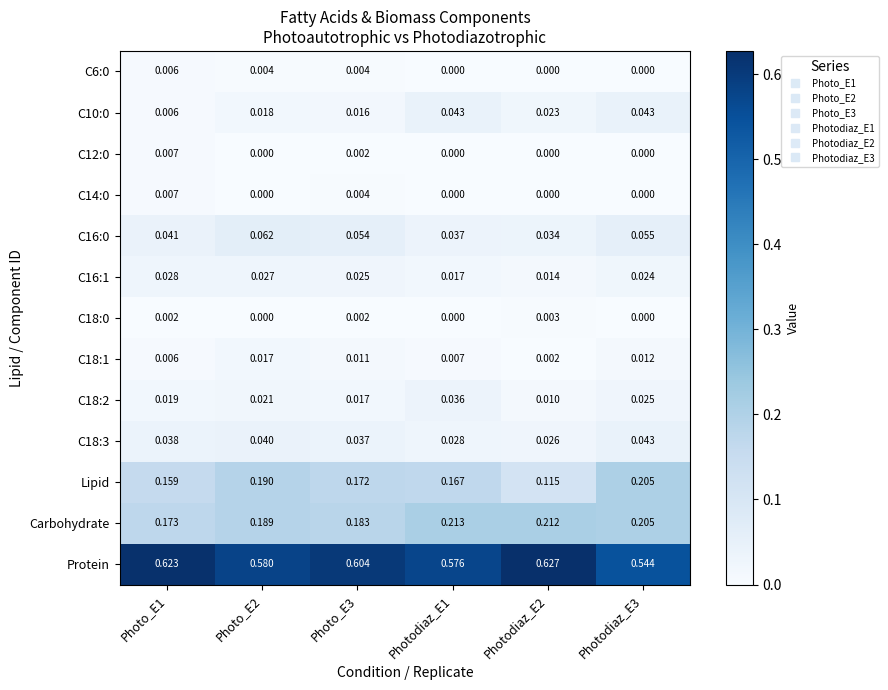

Which series has the largest total across all categories?

Protein